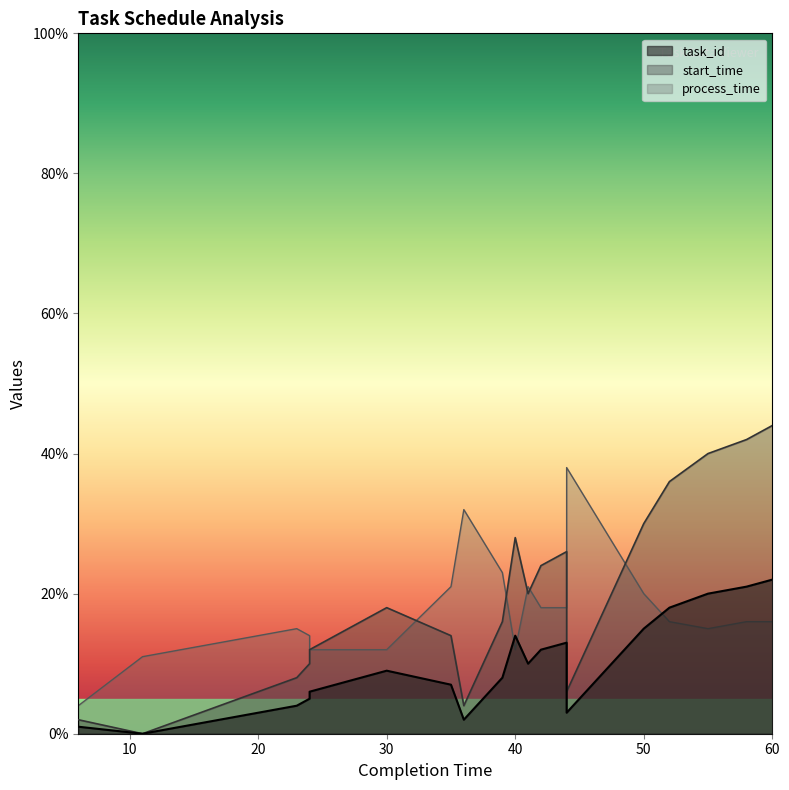

What is the maximum value for task_id?

22